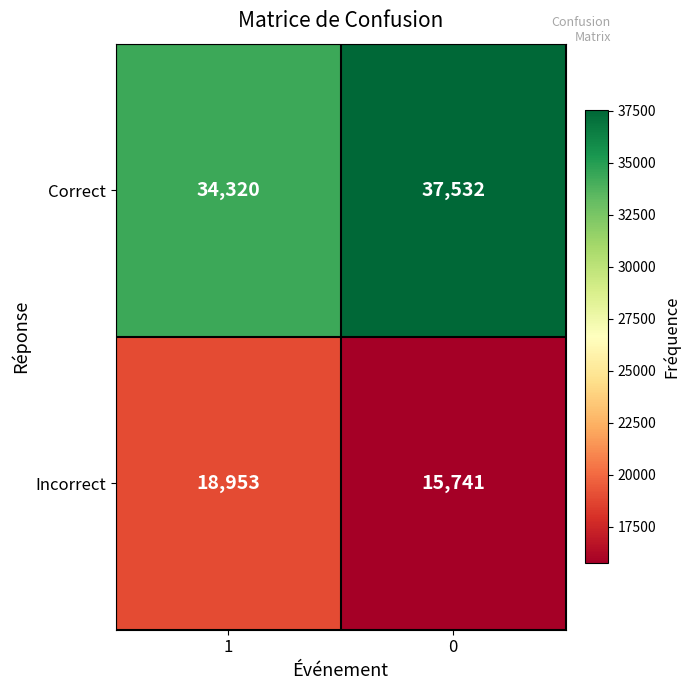

What is the difference between the highest and lowest values at 0?

21791